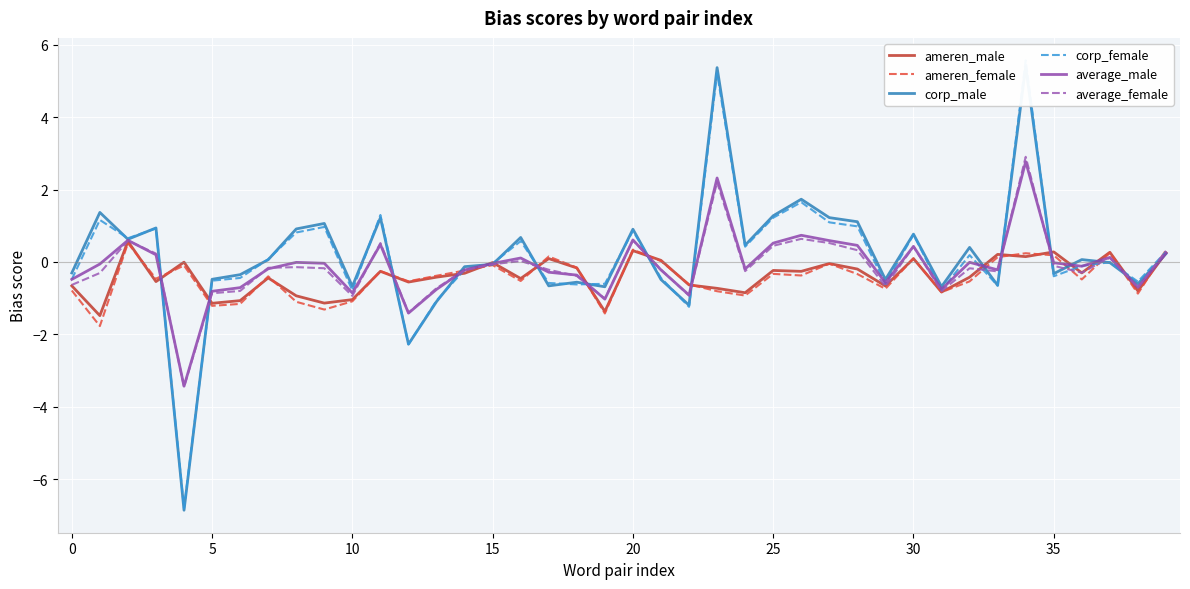

What value does the average_male series have at 28?

0.5